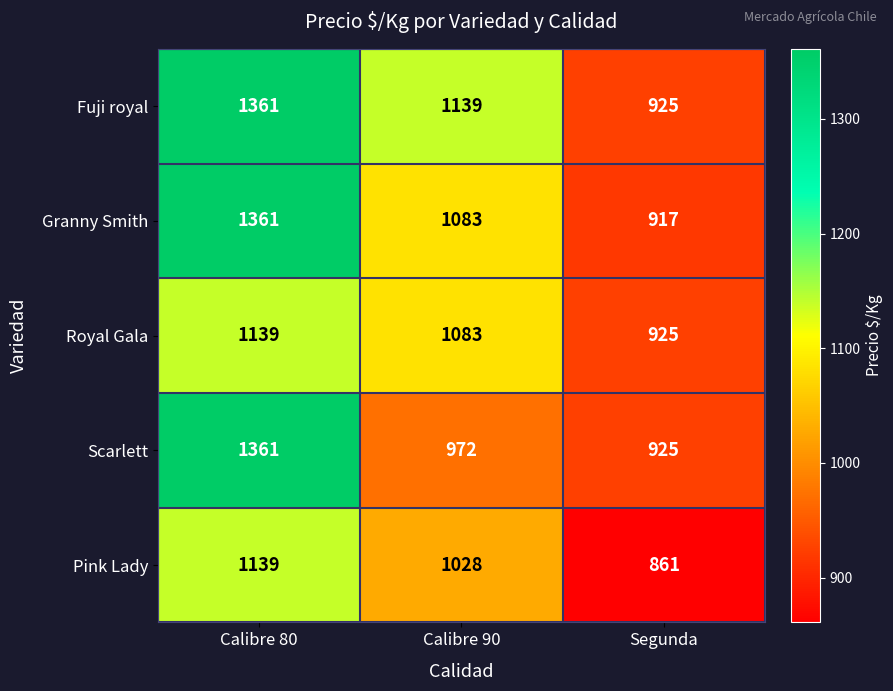

Rank the series by their average value, from lowest to highest.

Pink Lady, Royal Gala, Scarlett, Granny Smith, Fuji royal